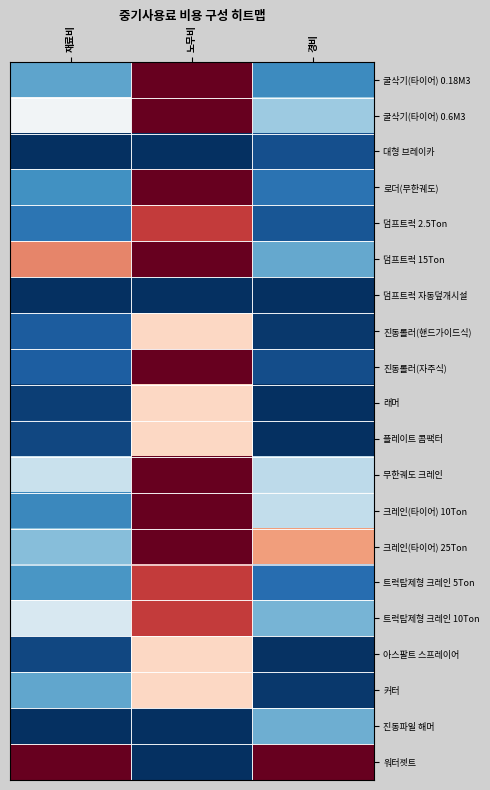

At how many categories does at least one series exceed 0?

3